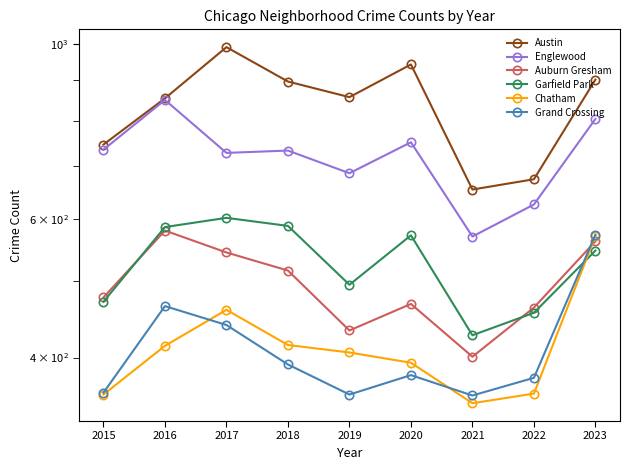

At which category is the sum across all series the highest?

2023